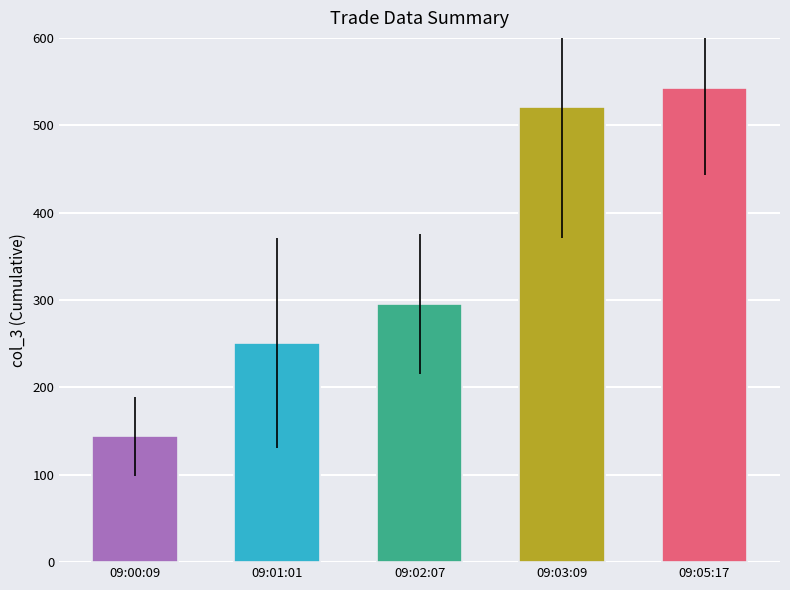

What position from the right is 09:00:09?

5